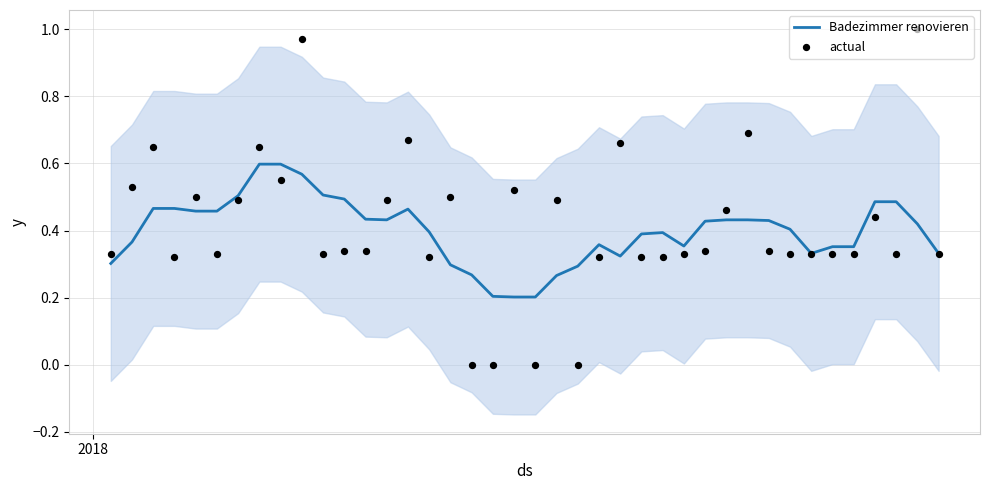

At how many categories does at least one series exceed 0?

40